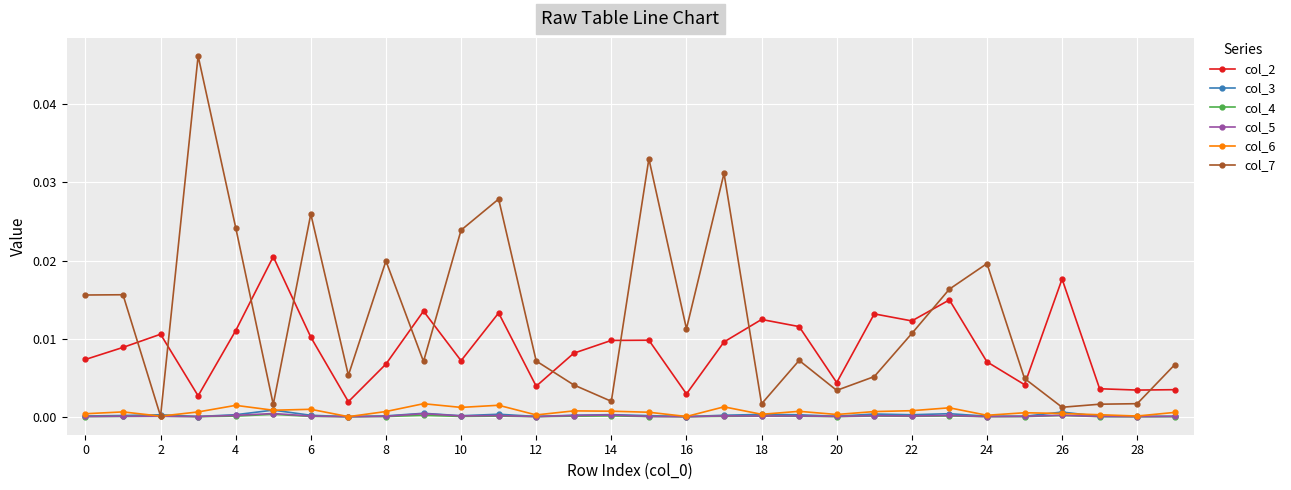

True or false: col_5 and col_2 cross at least once.

False